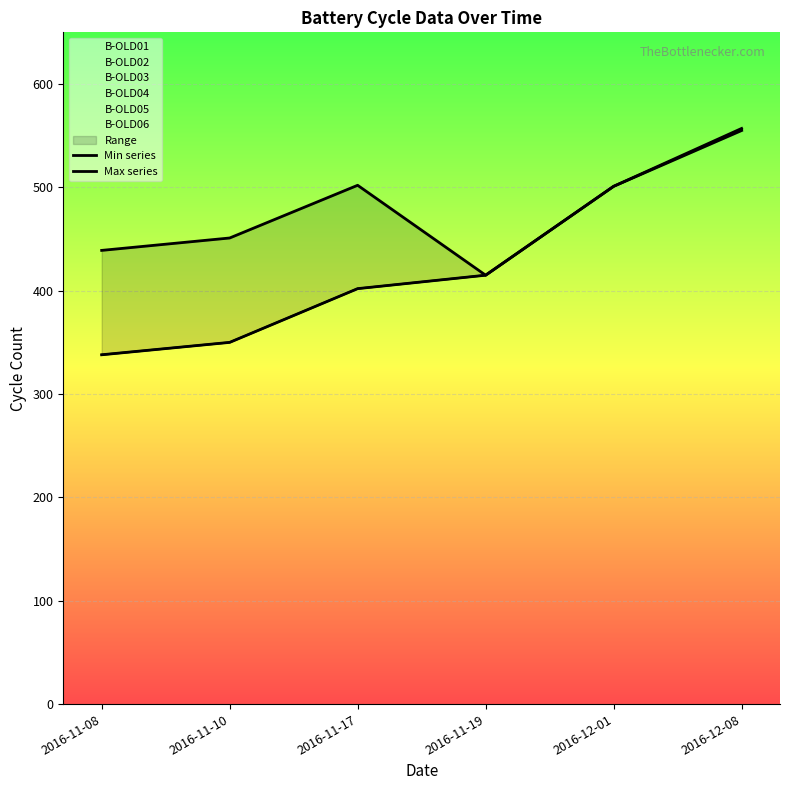

Reading left to right, transcribe all the data shown in this chart.

Min series: 2016-11-08=338	2016-11-10=350	2016-11-17=402	2016-11-19=415	2016-12-01=501	2016-12-08=555
Max series: 2016-11-08=439	2016-11-10=451	2016-11-17=502	2016-11-19=415	2016-12-01=501	2016-12-08=557